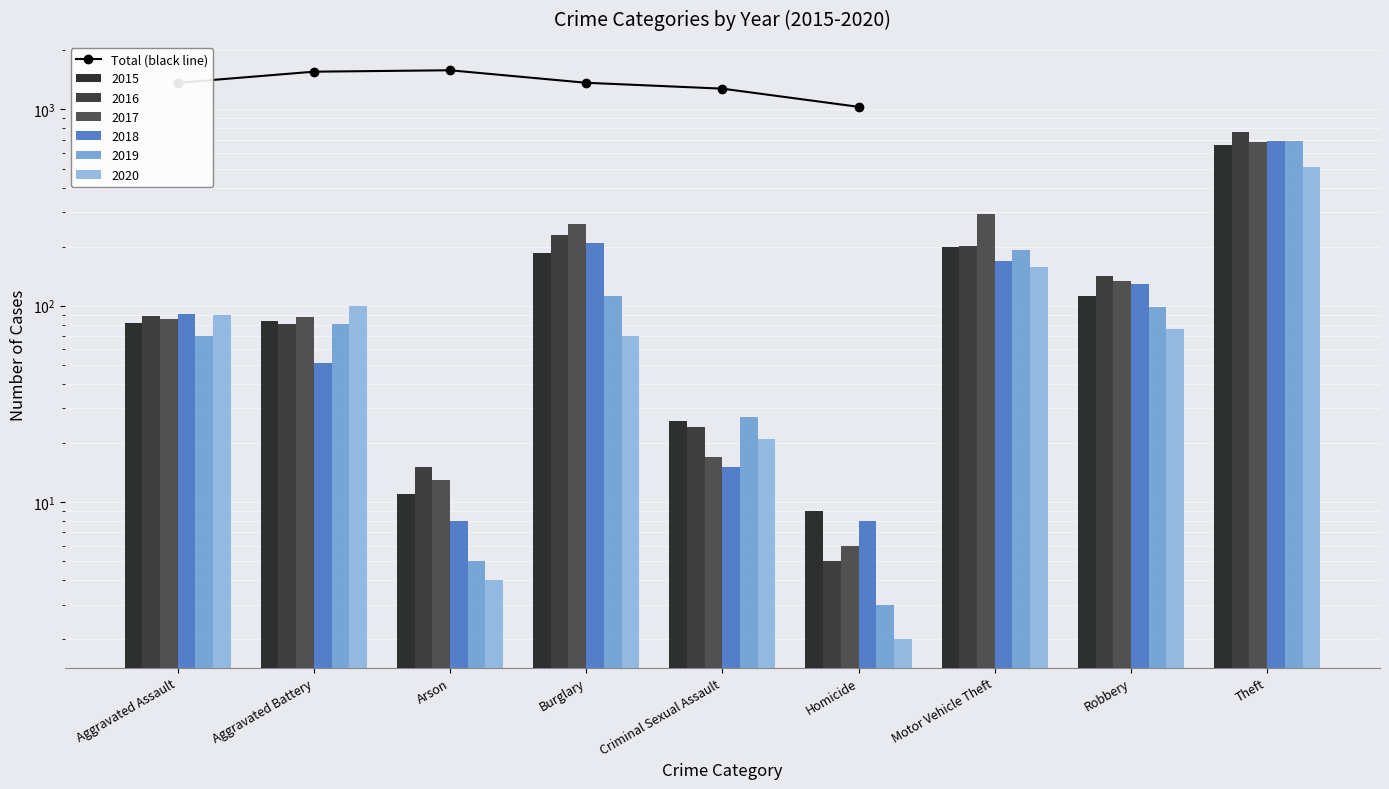

Reading left to right, transcribe all the data shown in this chart.

1366	1557	1583	1367	1276	1031